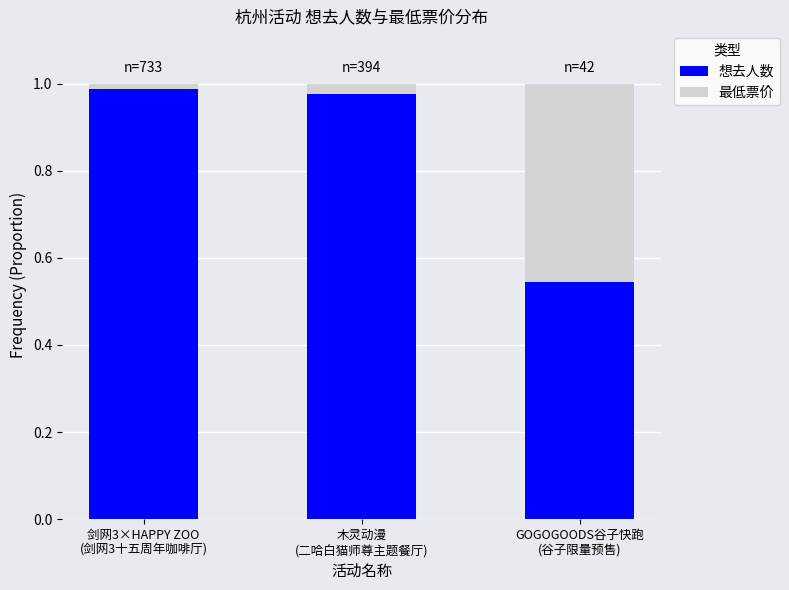

What is the difference between the maximum and minimum values in the 想去人数 series?

0.4